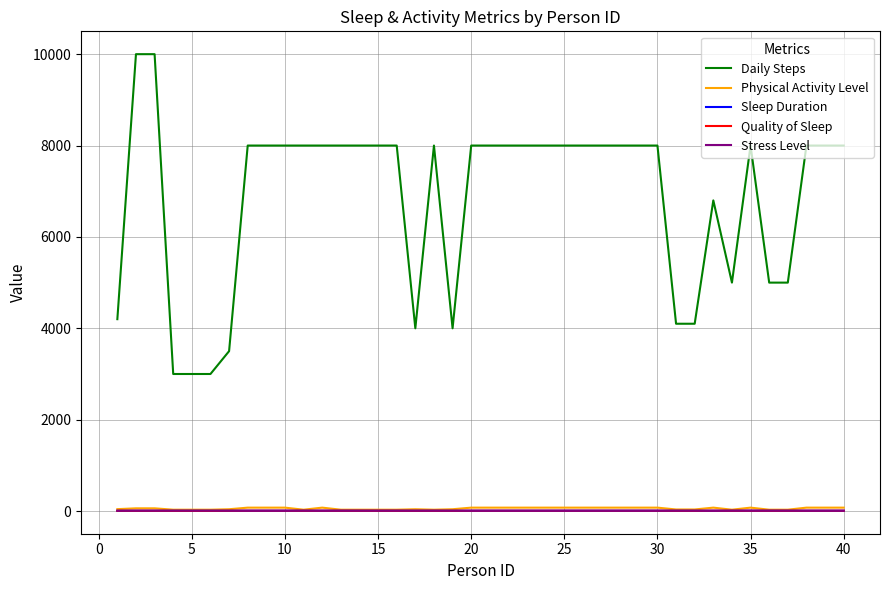

True or false: Daily Steps and Sleep Duration intersect in this chart.

False